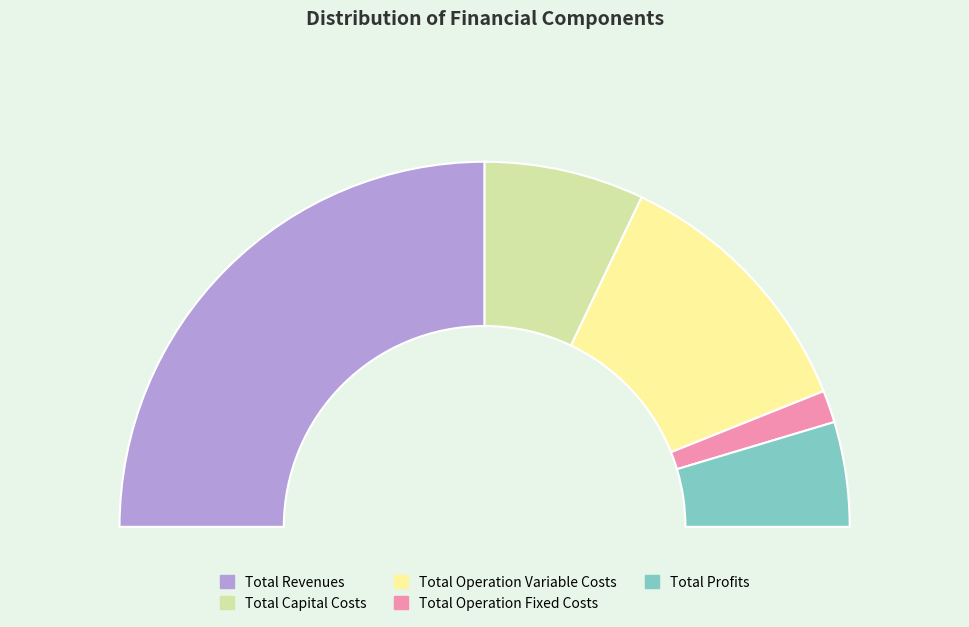

Between Total Operation Fixed Costs and Total Profits, which is larger?

Total Profits